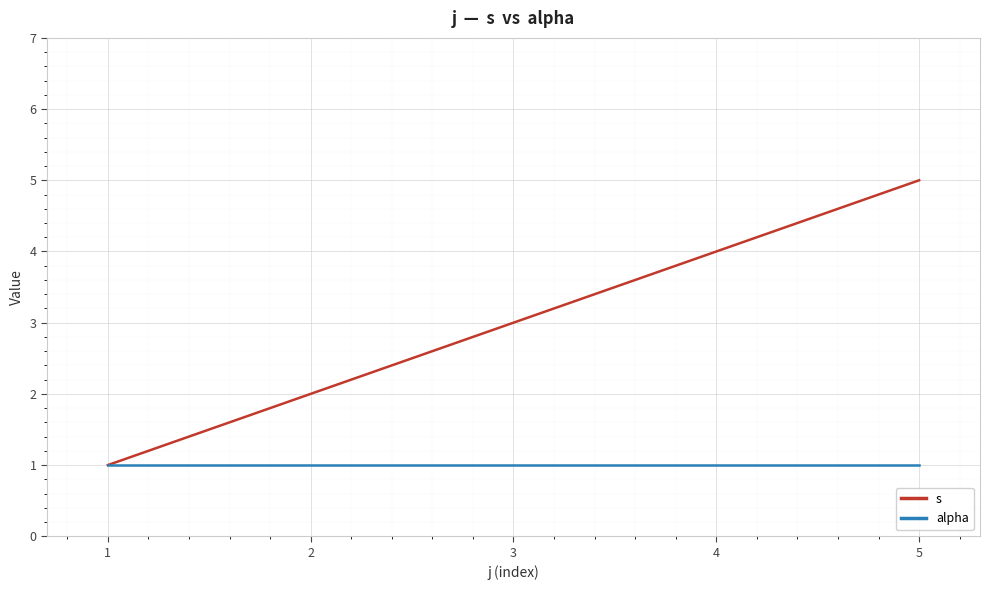

The s series shows 2 at 2. True or false?

True